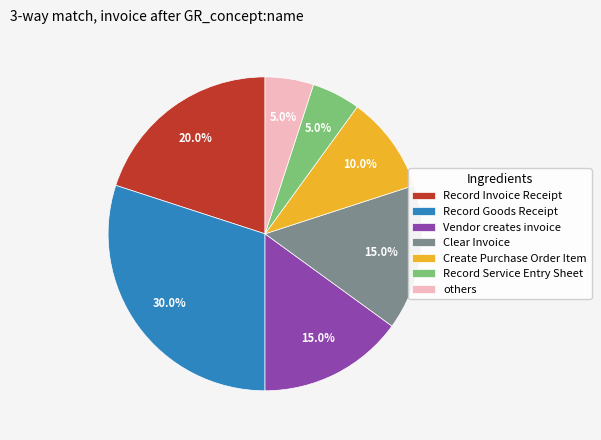

What is the largest slice in the pie chart?

Record Goods Receipt